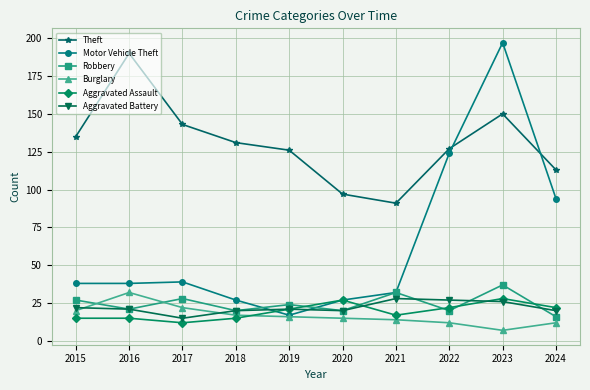

What is the sum of all Aggravated Battery values?

220